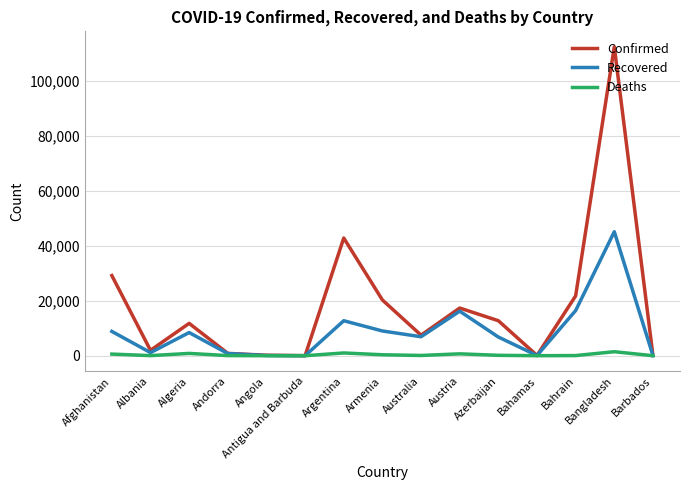

At which category does Recovered reach its first local peak?

Algeria